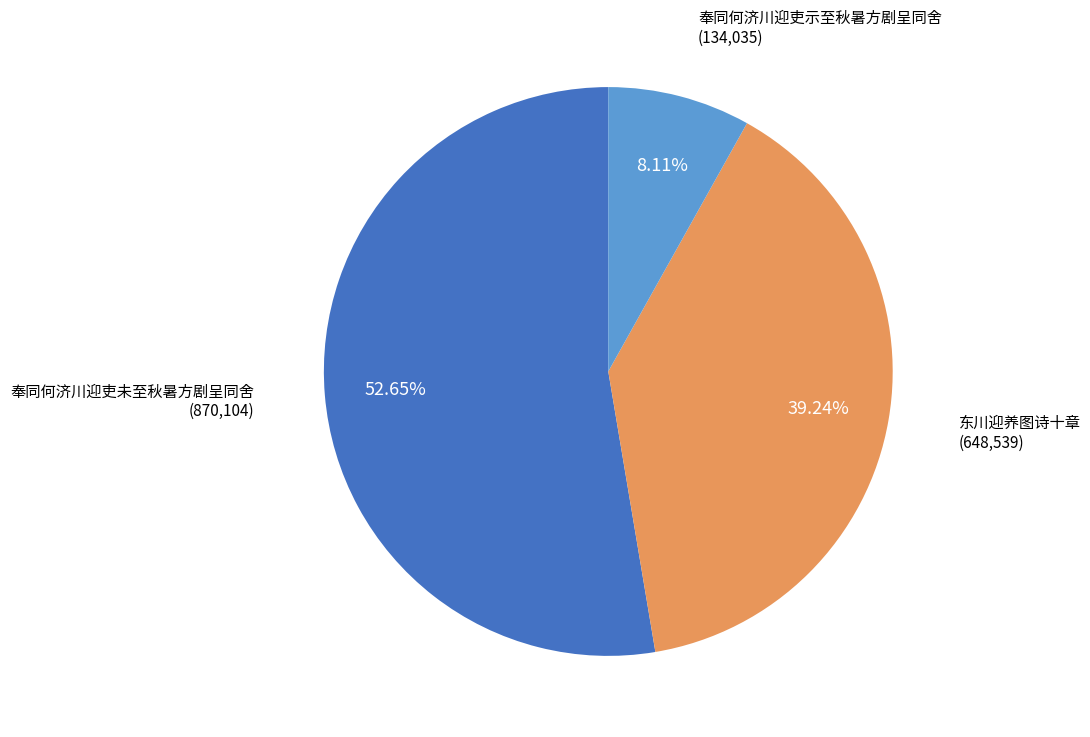

Which category has the smallest portion of the pie?

奉同何济川迎吏示至秋暑方剧呈同舍